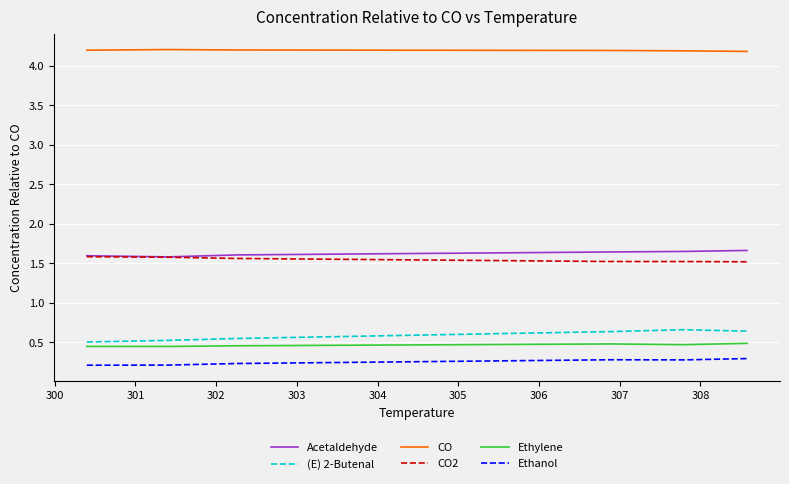

Which series has the largest range (max minus min)?

(E) 2-Butenal